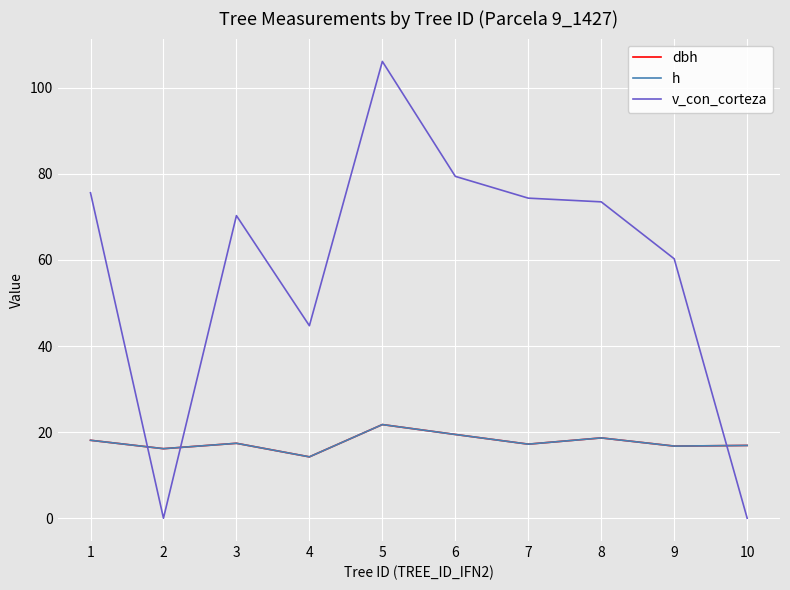

Which series ends up on top after the final intersection of v_con_corteza and dbh?

dbh